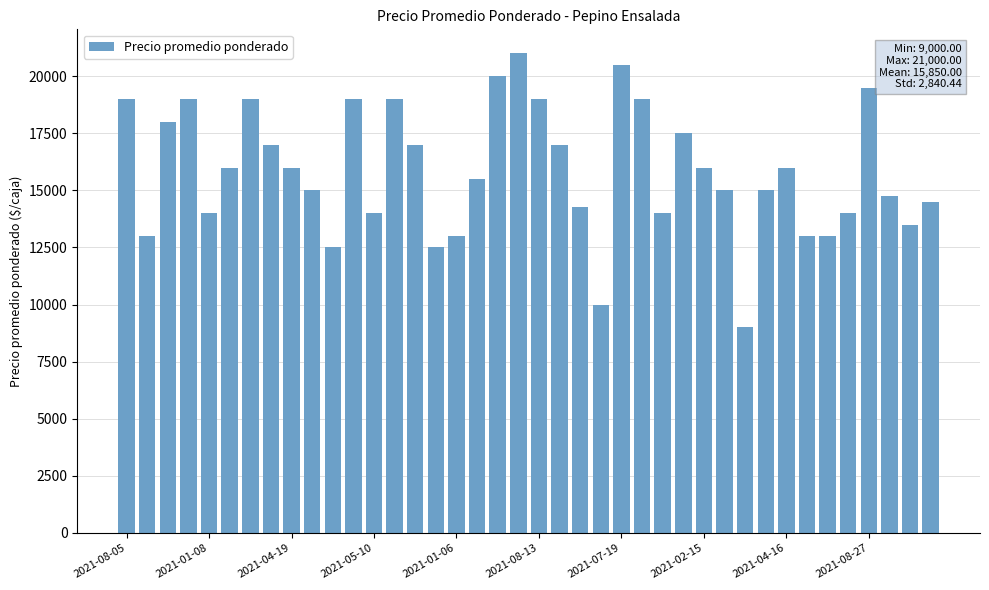

What is the minimum value shown in the chart?

9000